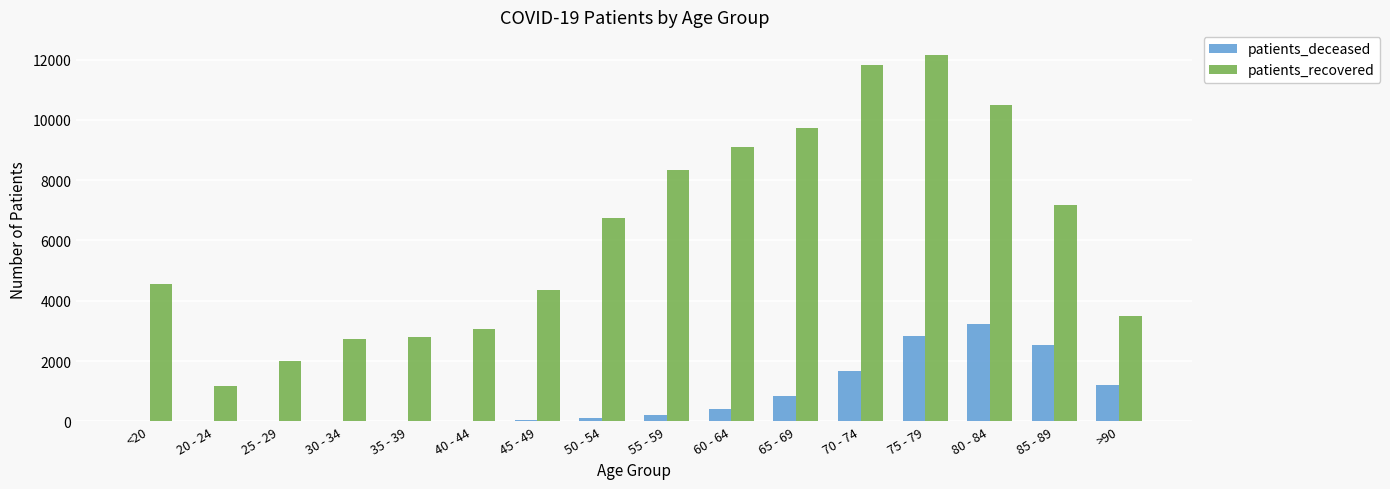

What is the sum of all patients_recovered values?

99736